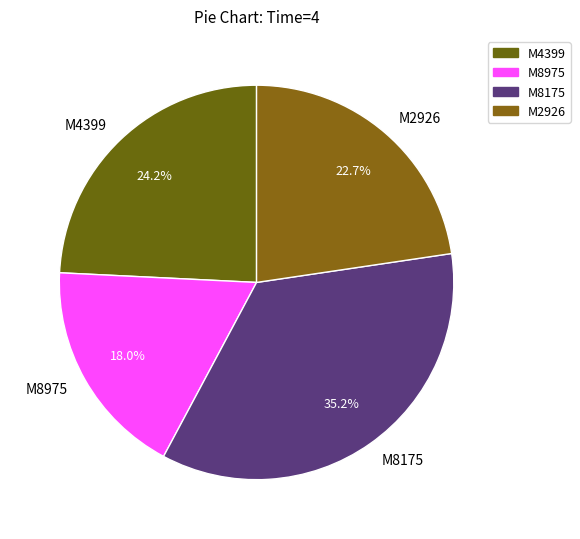

What percentage is the M8175 slice, to the nearest percent?

35%